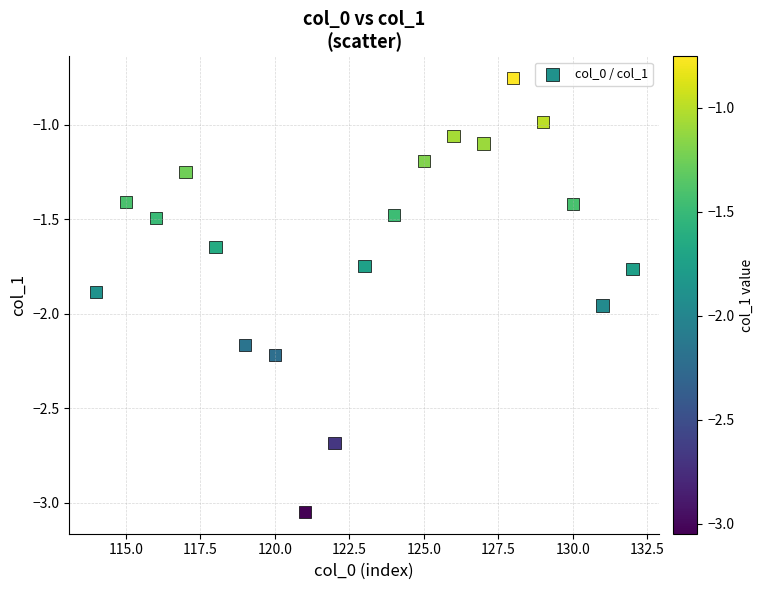

What is the range of X values (max minus min)?

18.0